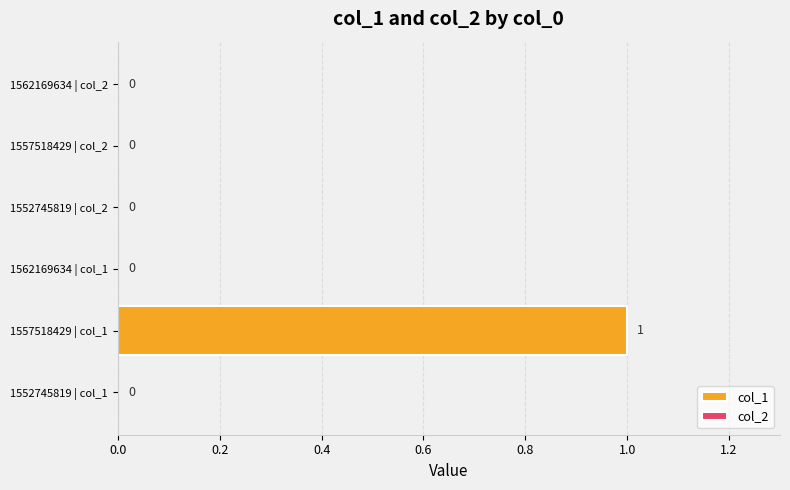

Which has a higher value, 1552745819 | col_1 or 1557518429 | col_1?

1557518429 | col_1